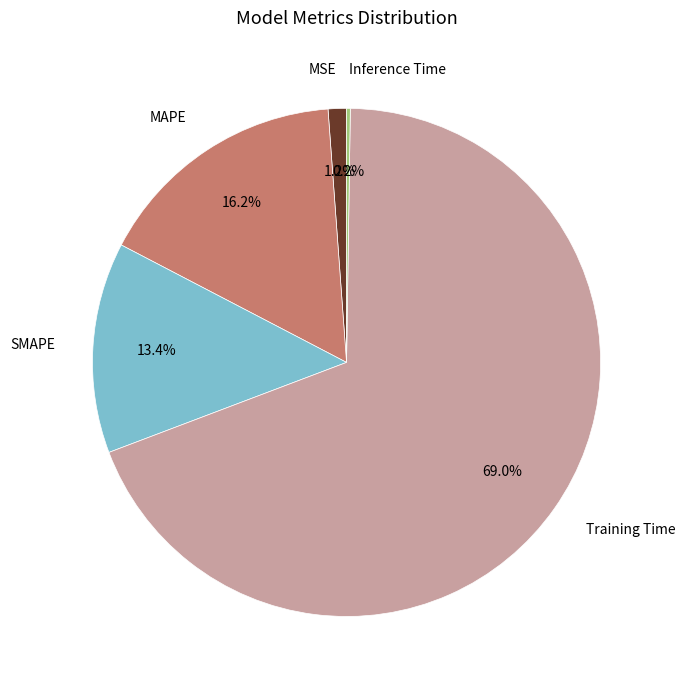

What is the majority slice?

Training Time